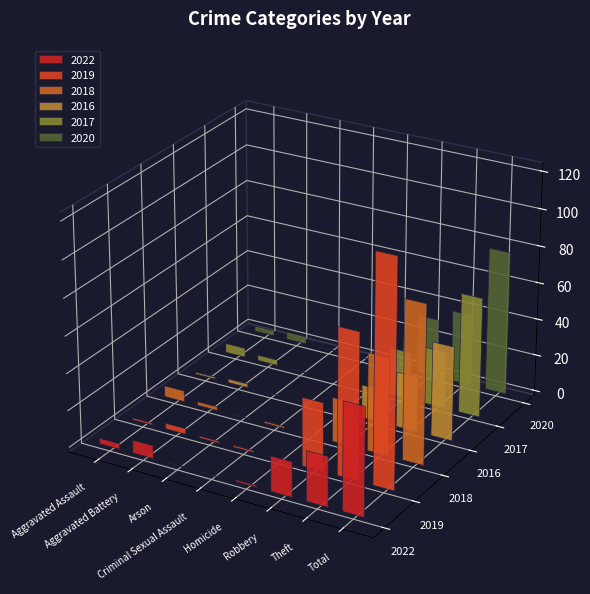

What is the approximate value of 2016 at Theft?

30